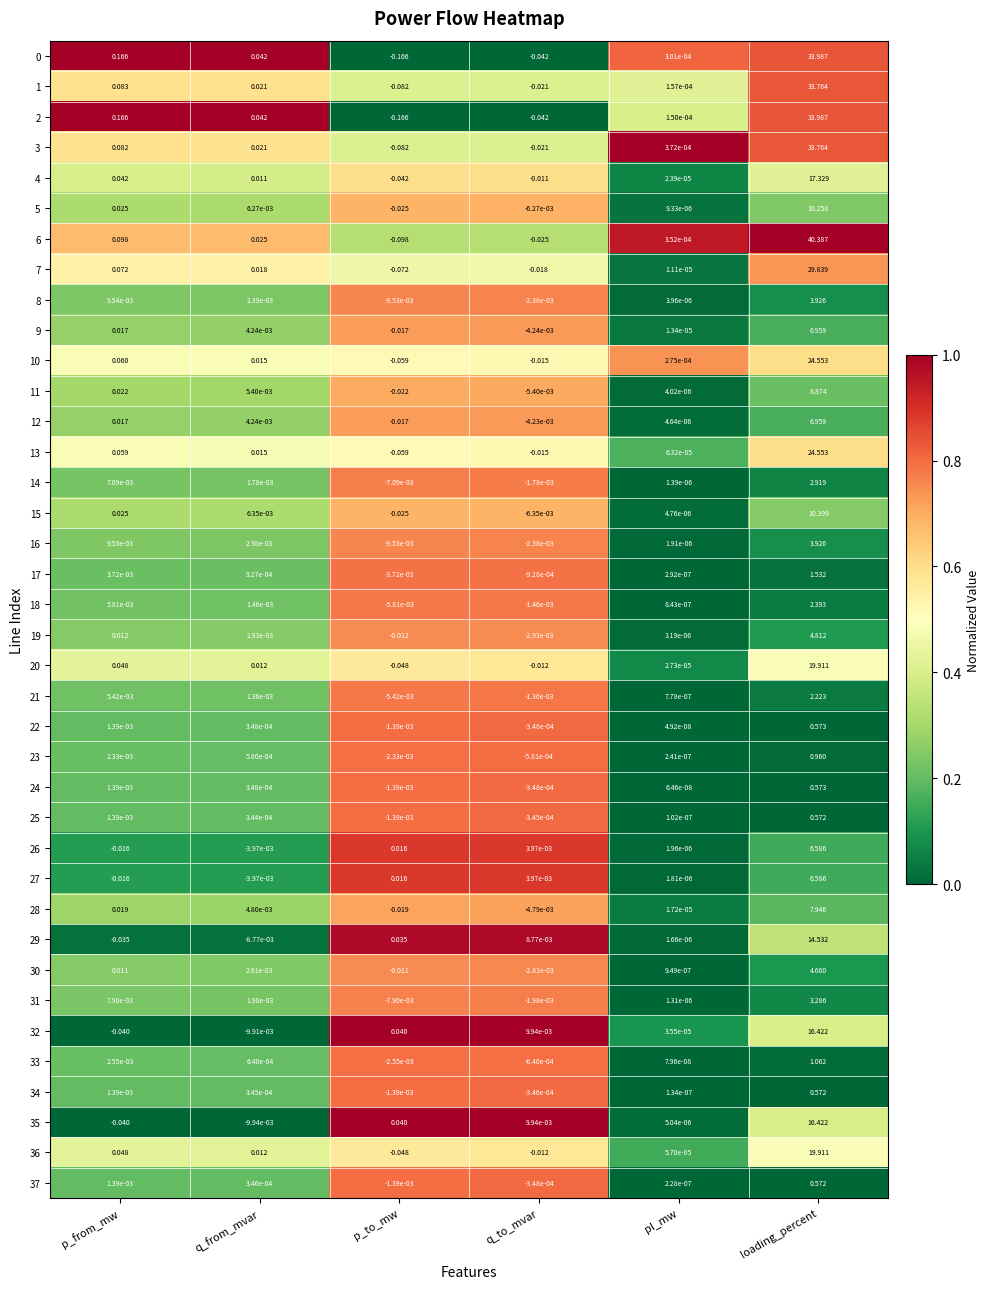

What is the spread (max minus min) of values at loading_percent?

39.8